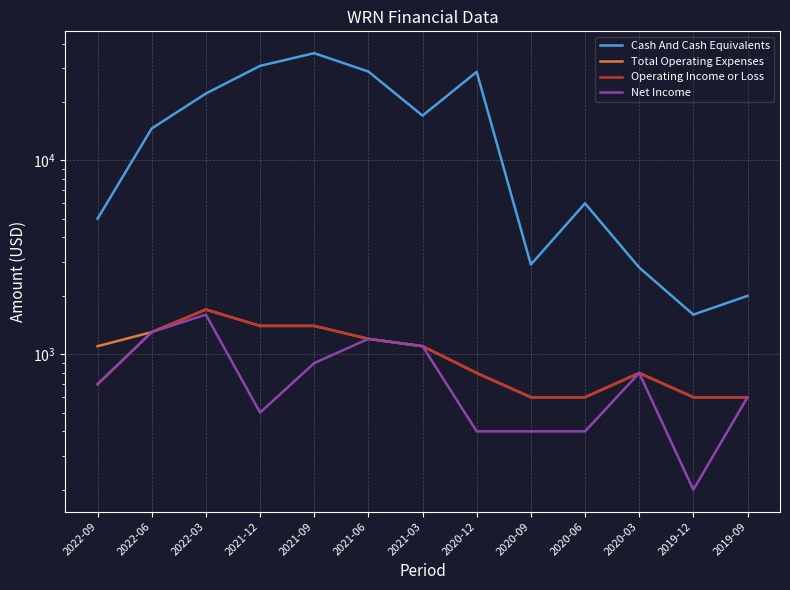

True or false: Net Income has a value of 200 at 2019-12.

True